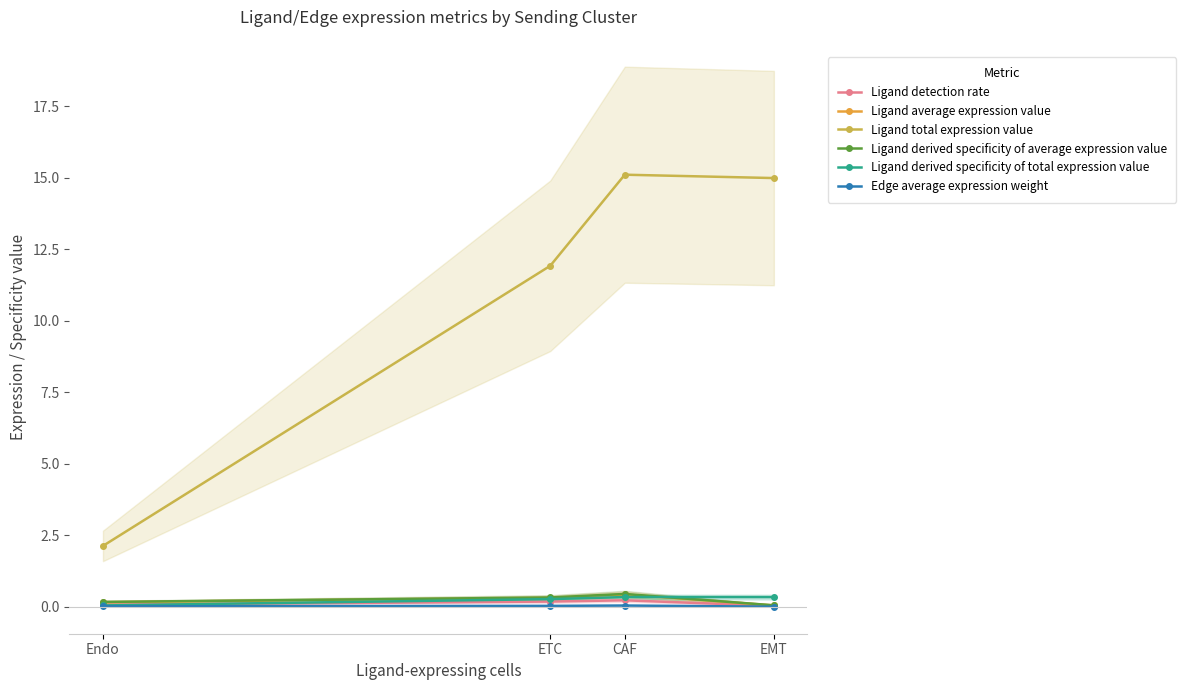

At which category does Ligand derived specificity of total expression value reach its first local peak?

CAF